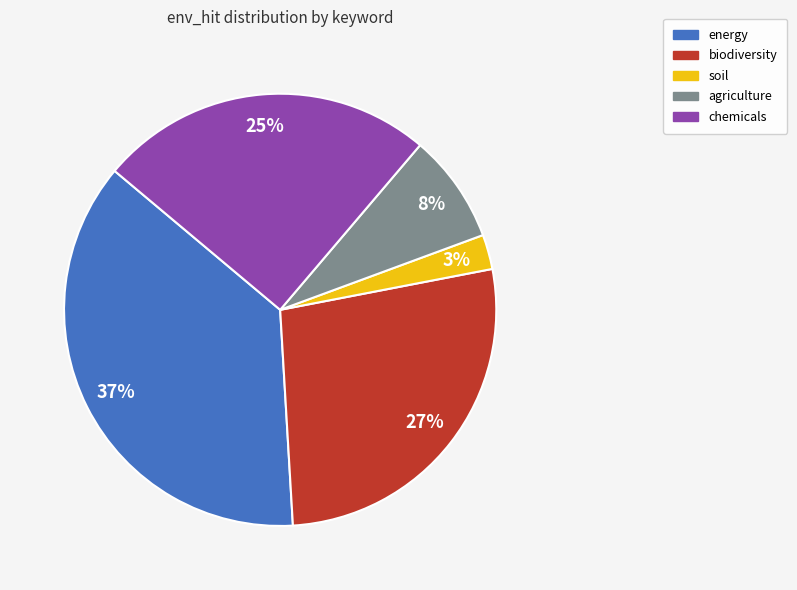

Is it true that agriculture is 1% of the pie?

False